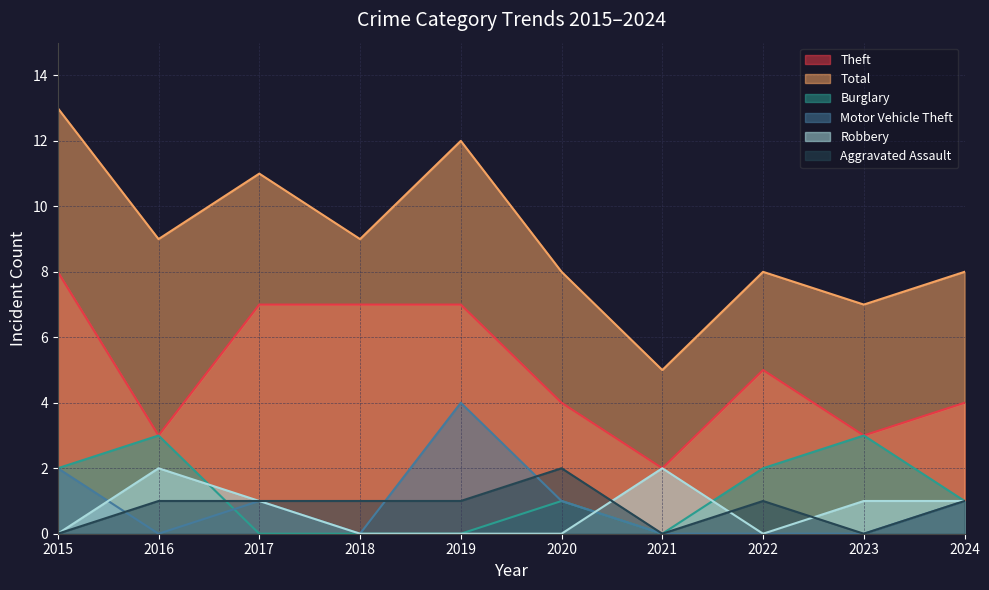

At which category does Burglary reach its first local valley?

2021